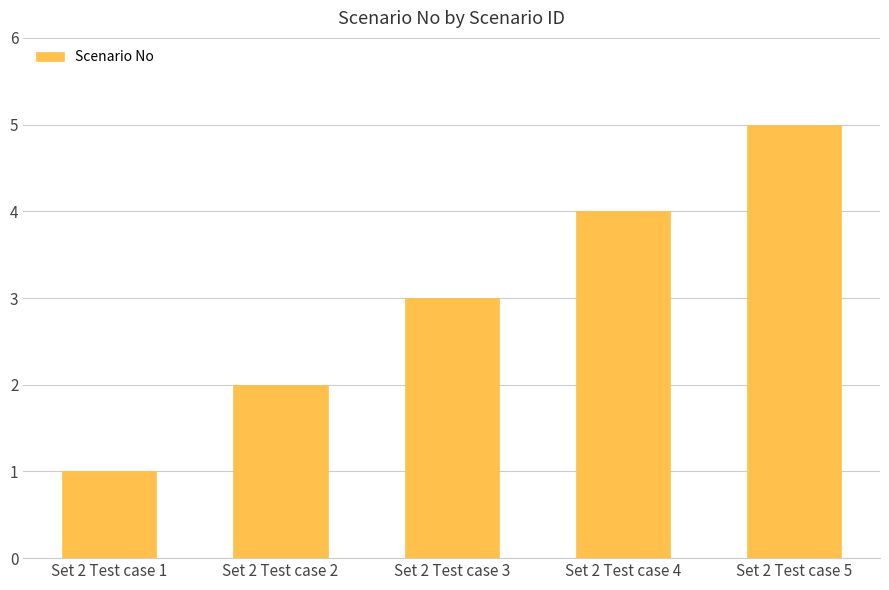

What is the difference between the maximum and minimum values?

4